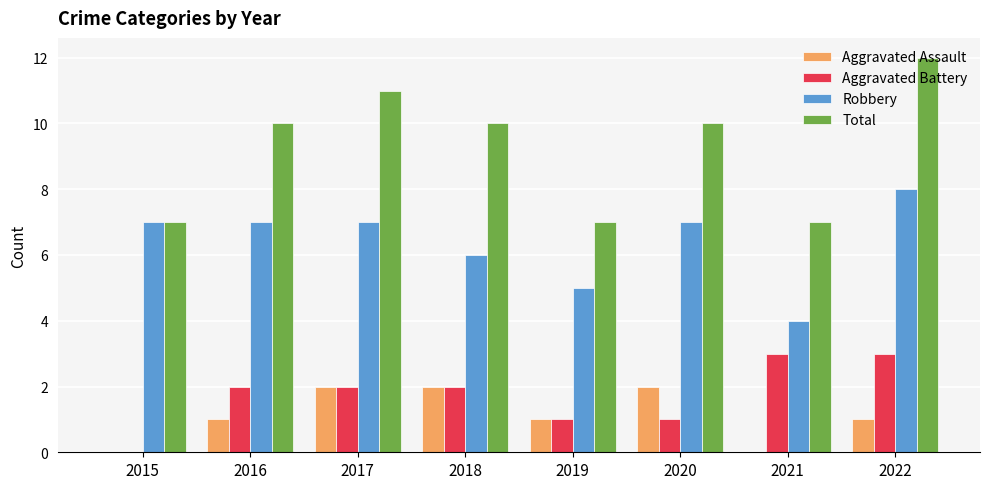

Reading left to right, extract all data points from this chart.

Aggravated Assault: 2015=0	2016=1	2017=2	2018=2	2019=1	2020=2	2021=0	2022=1
Aggravated Battery: 2015=0	2016=2	2017=2	2018=2	2019=1	2020=1	2021=3	2022=3
Robbery: 2015=7	2016=7	2017=7	2018=6	2019=5	2020=7	2021=4	2022=8
Total: 2015=7	2016=10	2017=11	2018=10	2019=7	2020=10	2021=7	2022=12